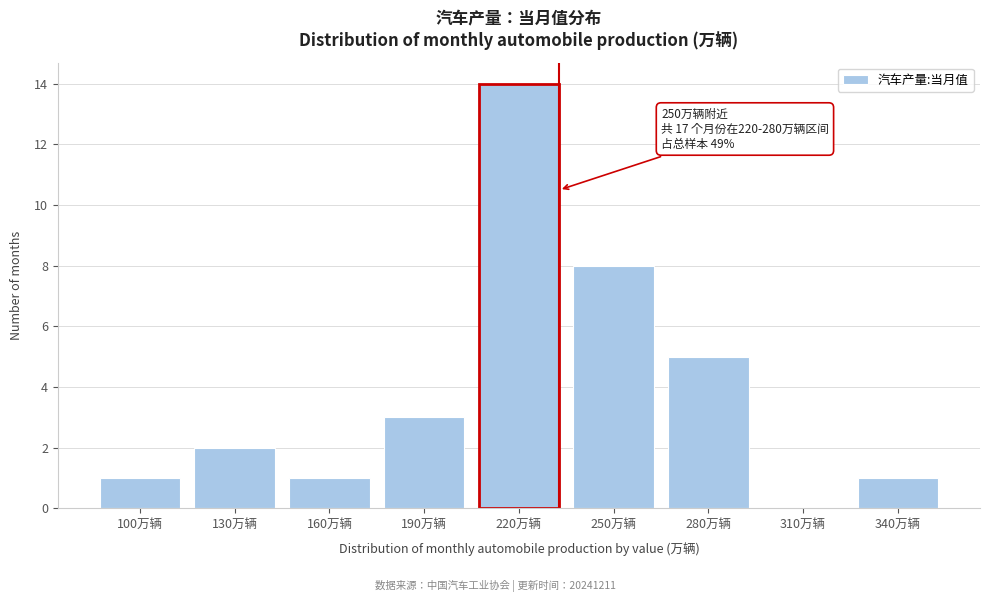

Reading left to right, extract all data points from this chart.

100万辆=1	130万辆=2	160万辆=1	190万辆=3	220万辆=14	250万辆=8	280万辆=5	310万辆=0	340万辆=1